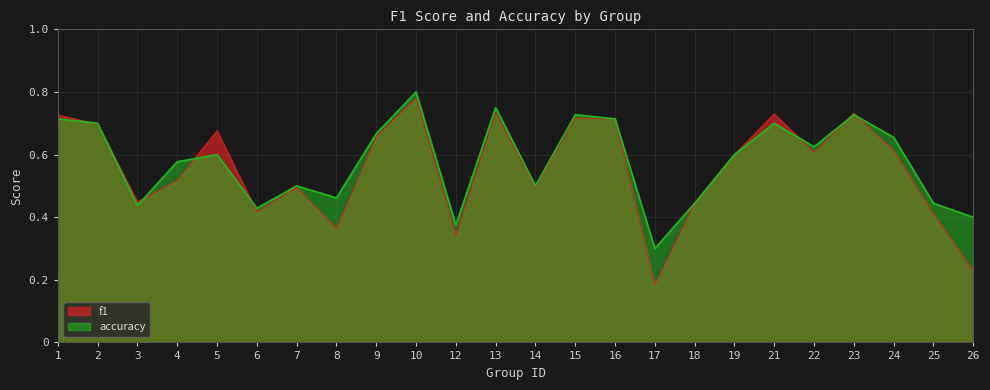

What is the difference between the second highest and minimum values in the f1 series?

0.5